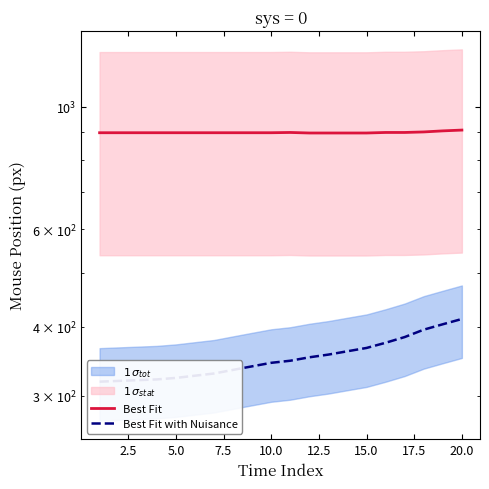

Which series has the largest total across all categories?

Best Fit